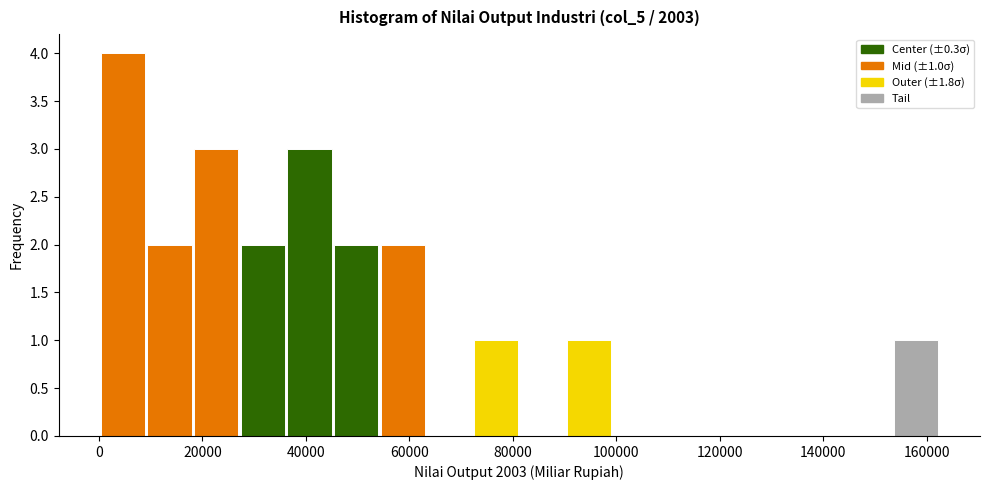

Which range on the x-axis has the tallest bar?

0 to 10000